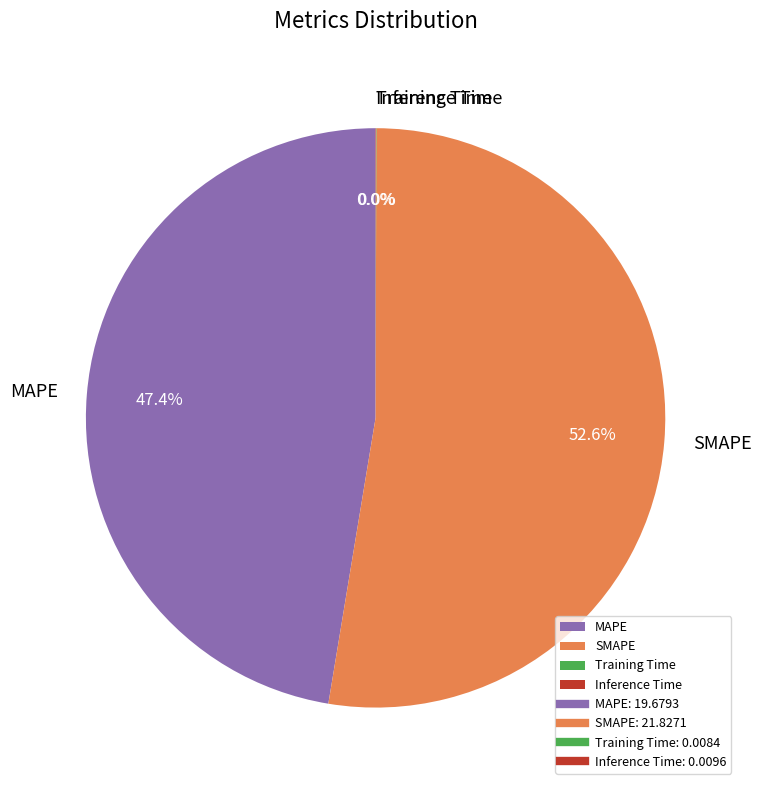

Which slice is the largest?

SMAPE